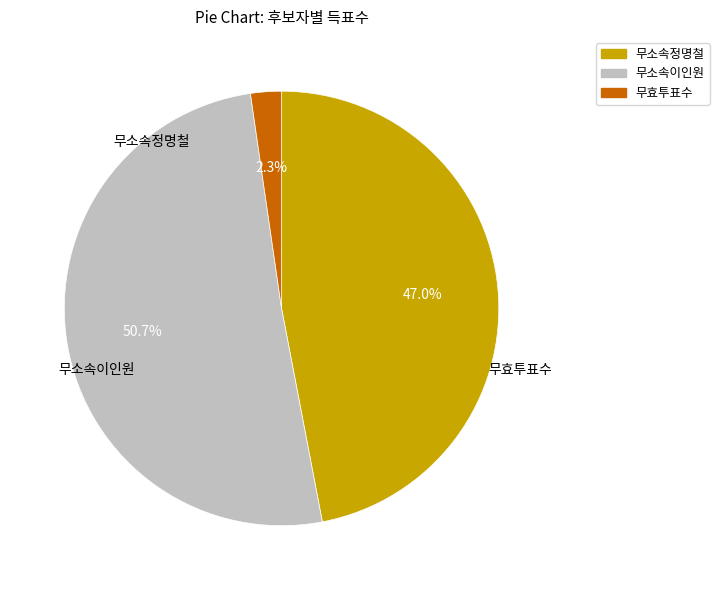

Which category accounts for the majority?

무소속이인원